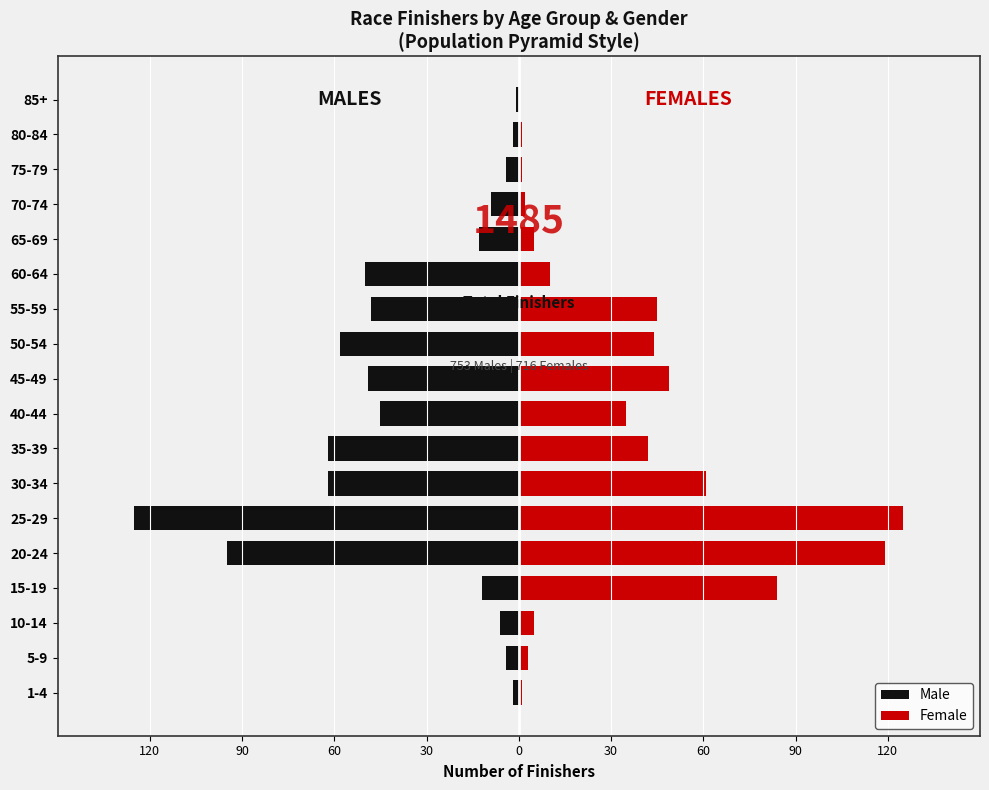

Which series has the largest range (max minus min)?

Female